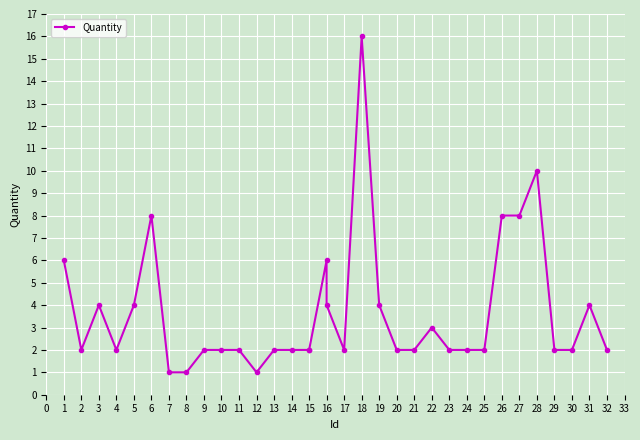

What is the greatest value displayed?

16